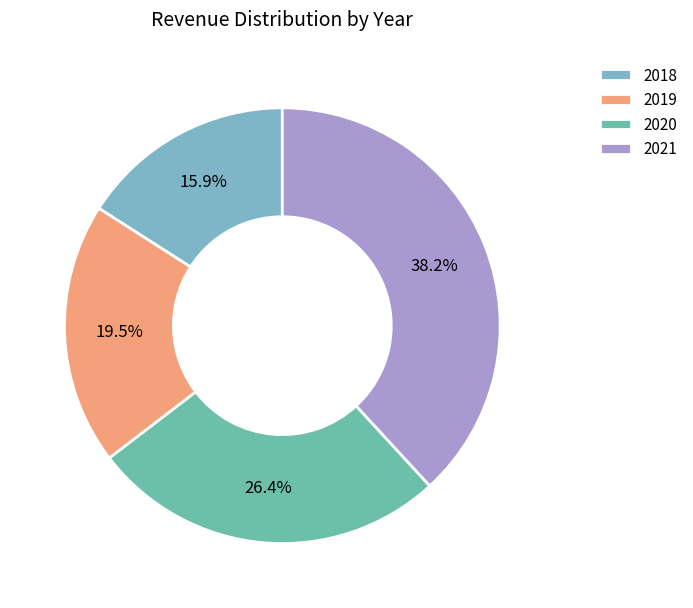

Approximately how many times larger is the value at 2021 compared to 2019?

2.0